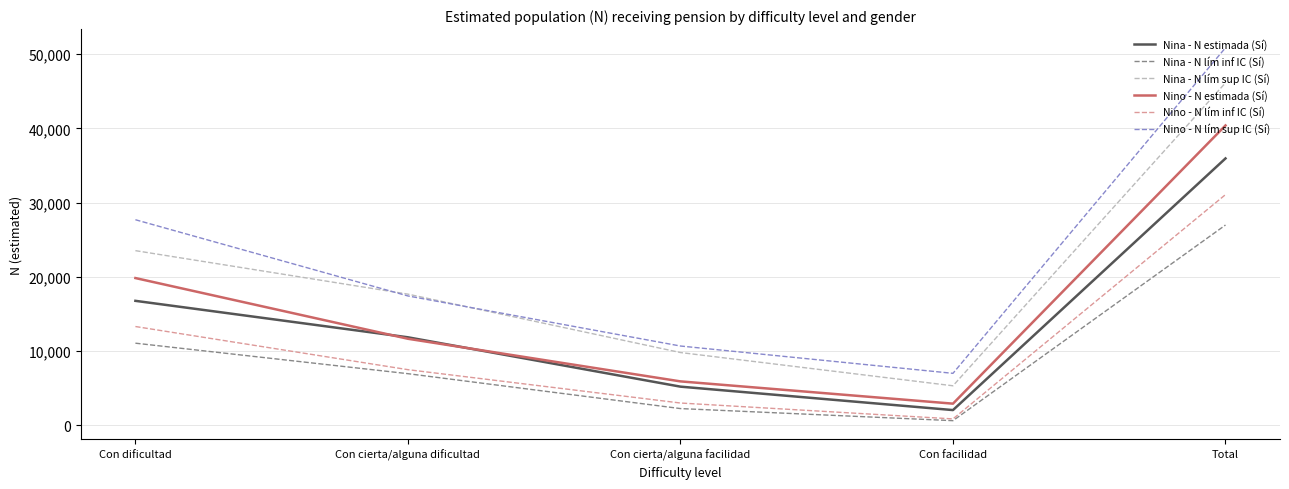

What is the total value across all series at Con cierta/alguna dificultad?

73147